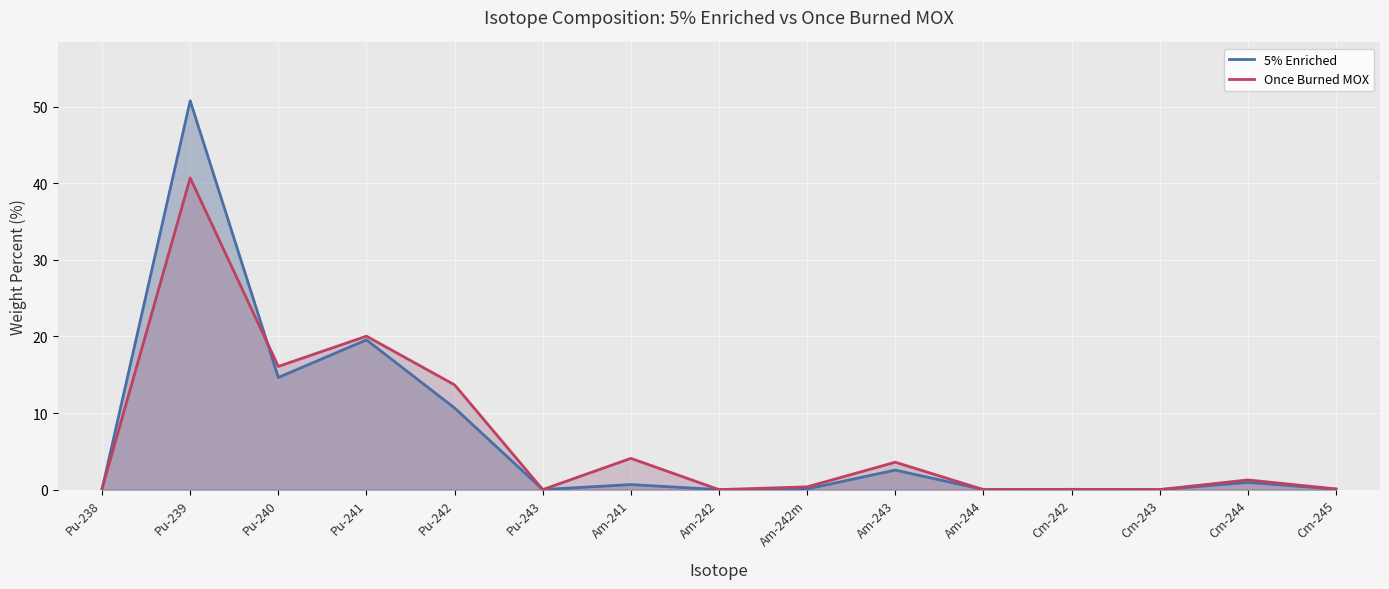

What position from the right is Pu-238?

15